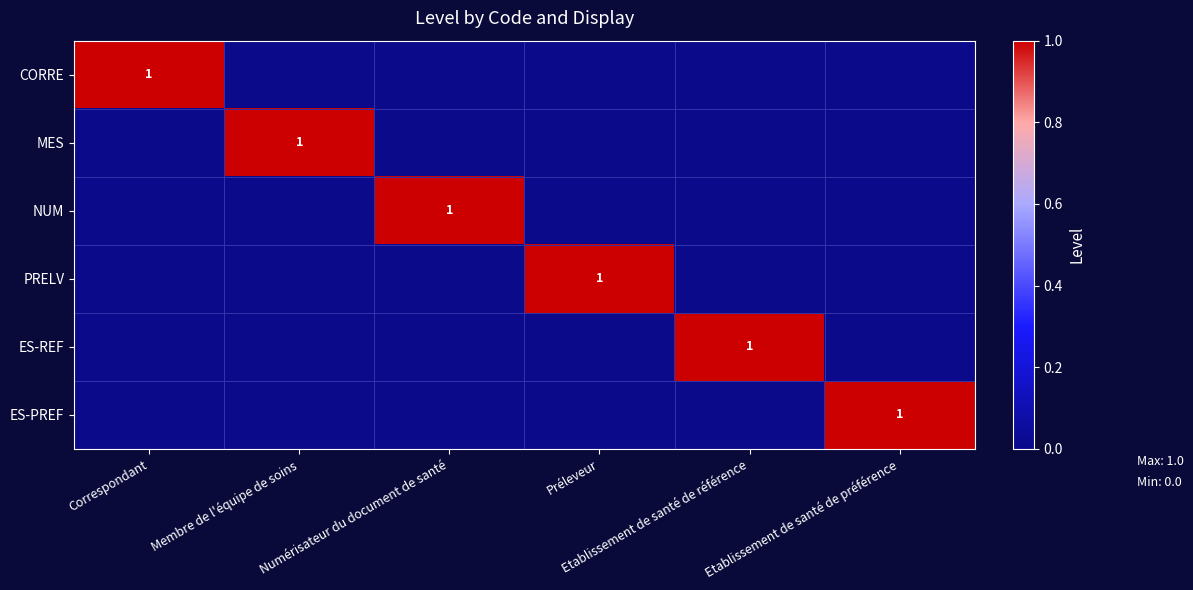

The MES series shows 0 at Correspondant. True or false?

True